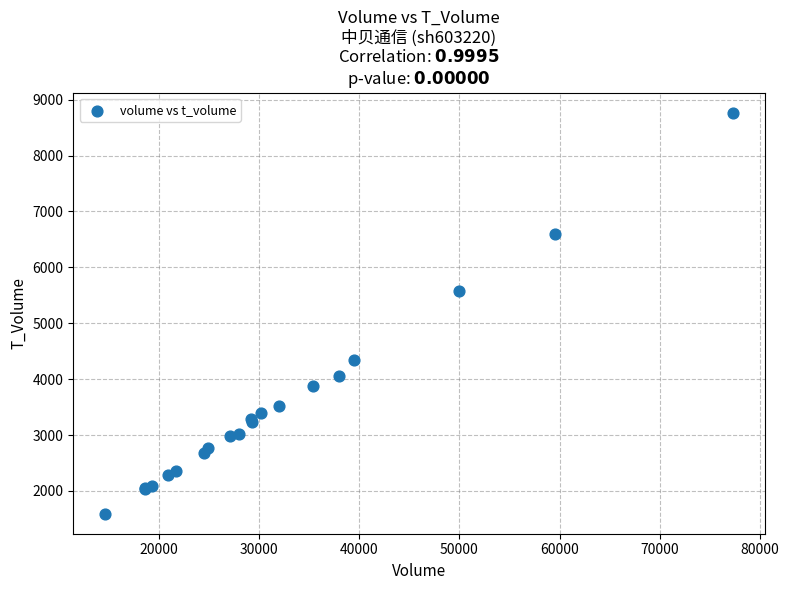

What Y value in the scatter plot is closest to 5179?

5579